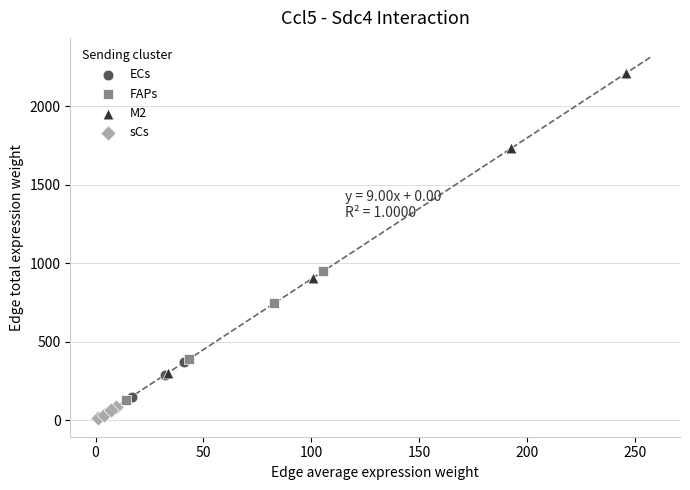

Which series has the widest spread of Y values?

M2